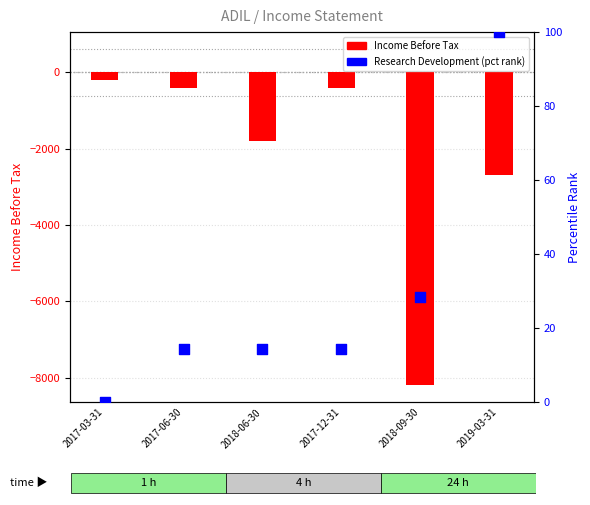

Which series has the largest total across all categories?

Research Development (pct)